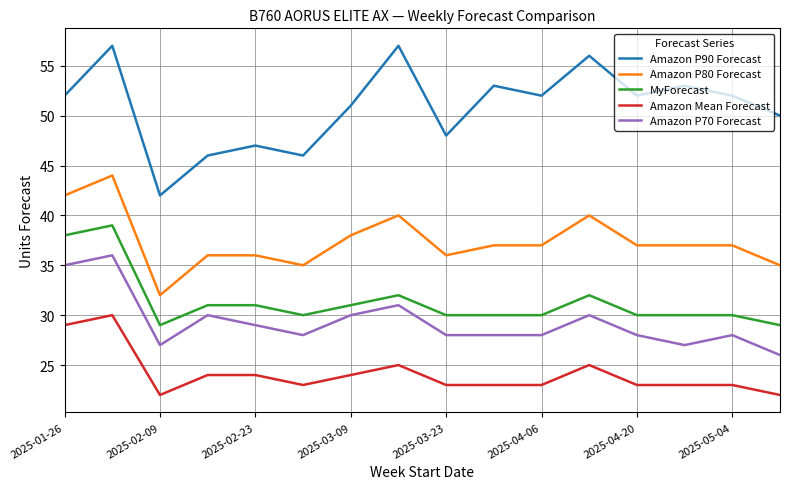

What is the maximum value shown in the chart?

57